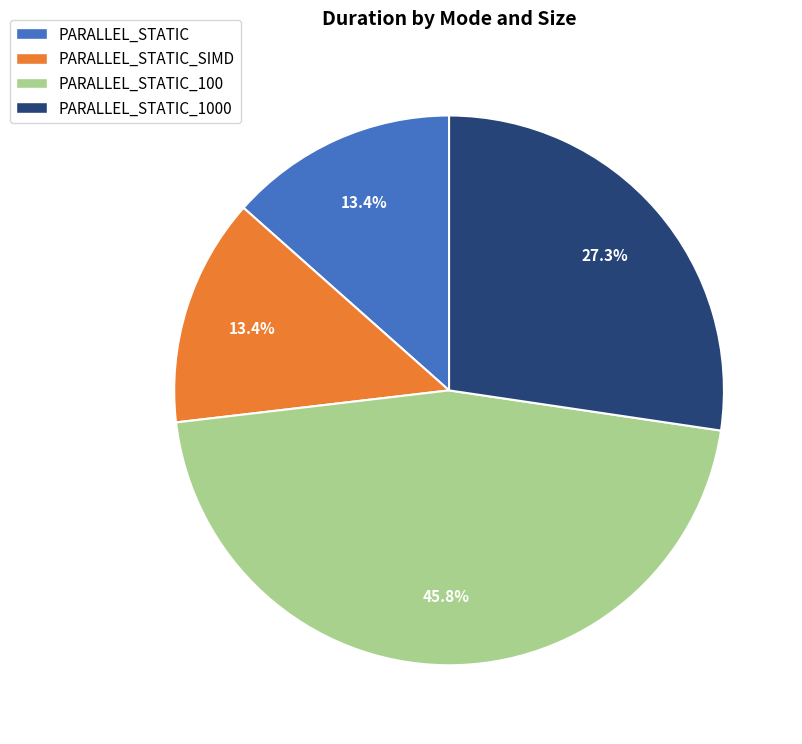

Does any single category account for the majority?

No